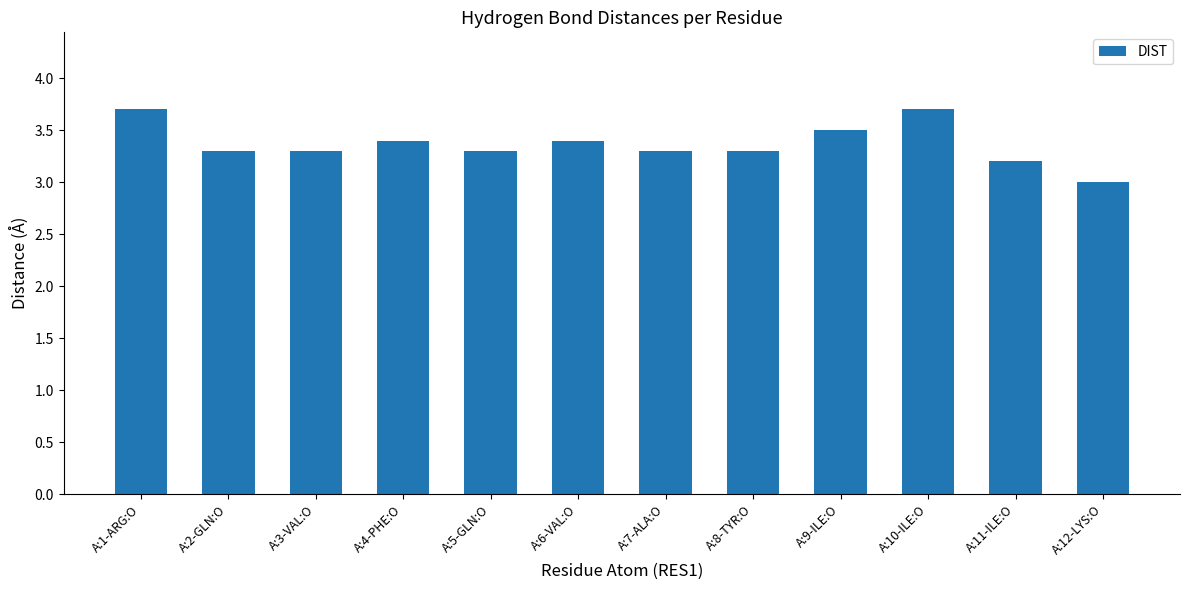

Read the value at A:9-ILE:O.

3.5